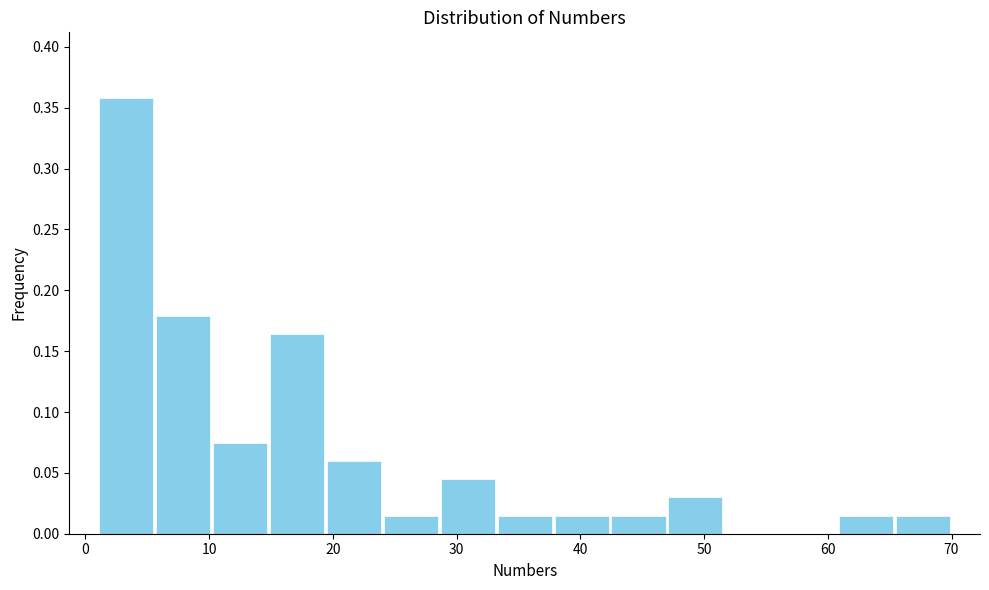

Which range on the x-axis has the tallest bar?

1.0 to 5.6